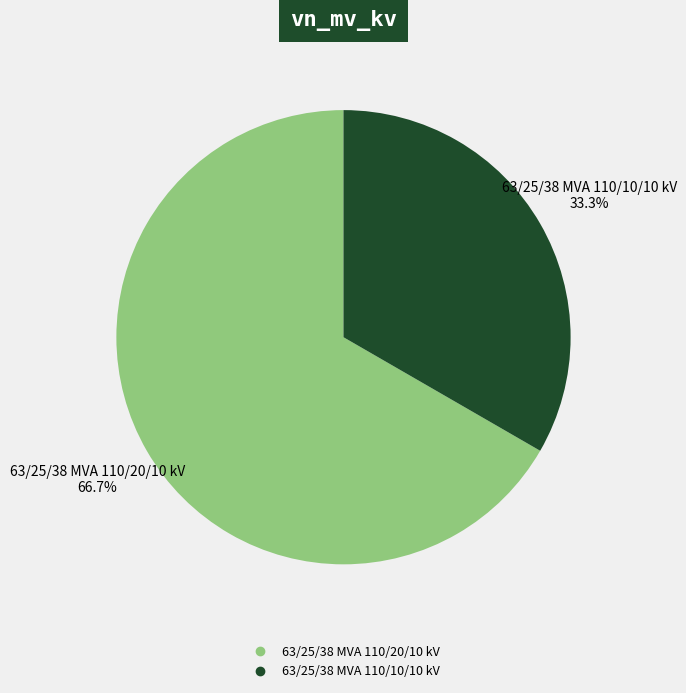

Is it true that 63/25/38 MVA 110/20/10 kV is 67% of the pie?

True